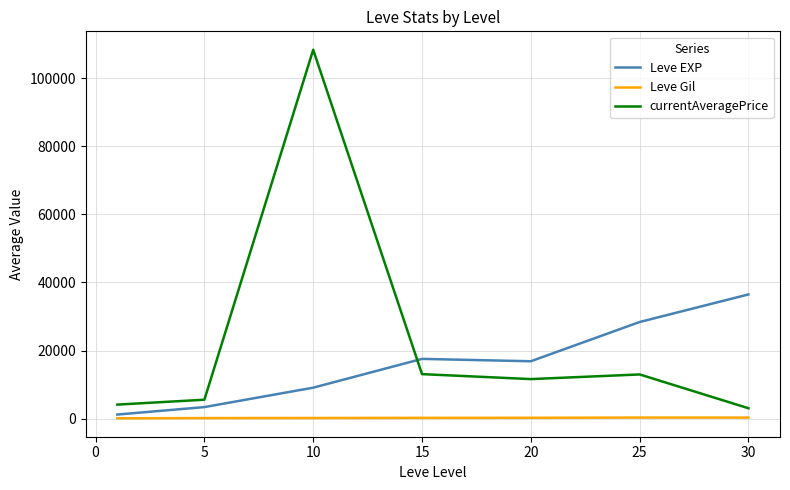

True or false: currentAveragePrice and Leve Gil cross at least once.

False